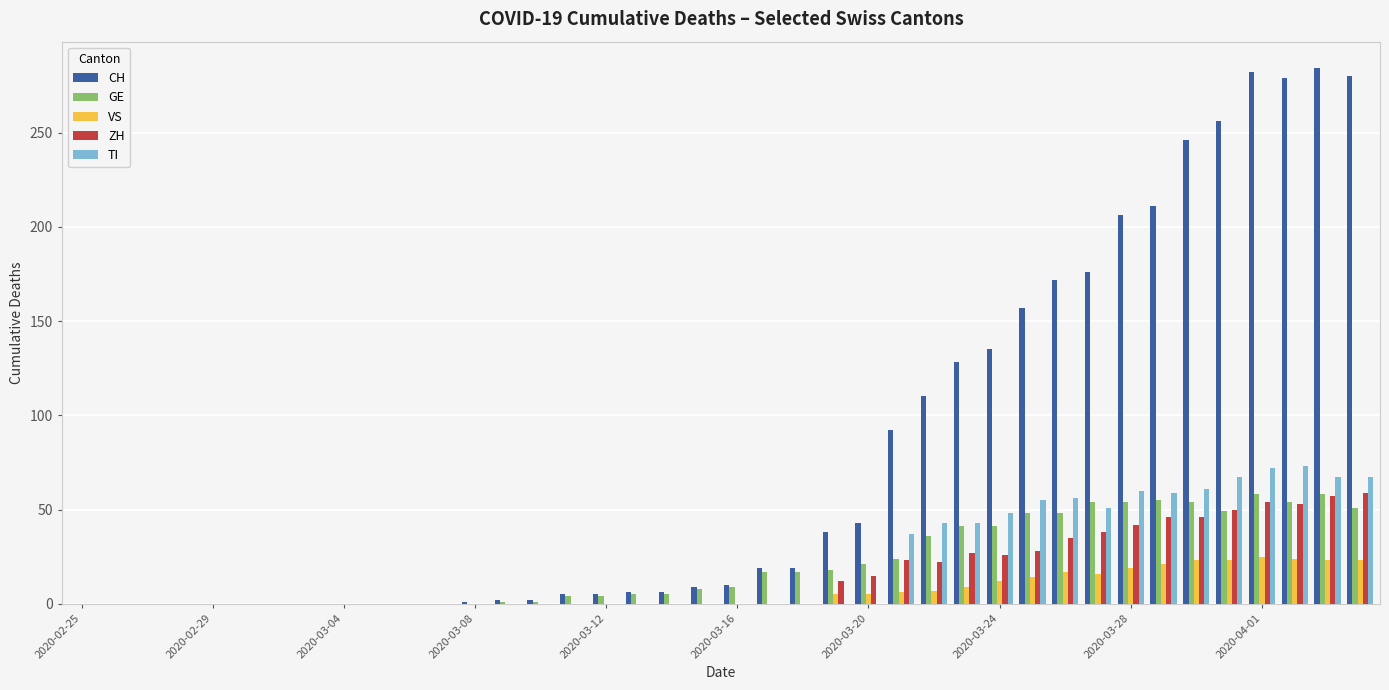

Which series has the largest total across all categories?

CH